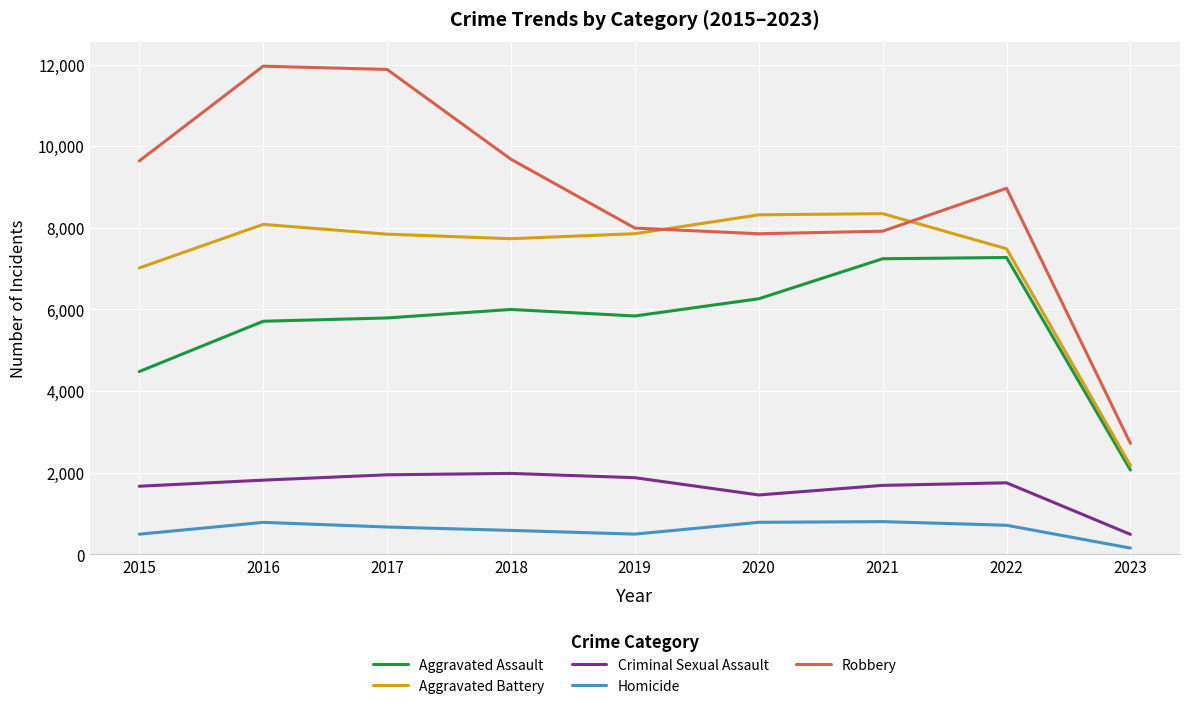

Which series changed the most between 2017 and 2018?

Robbery